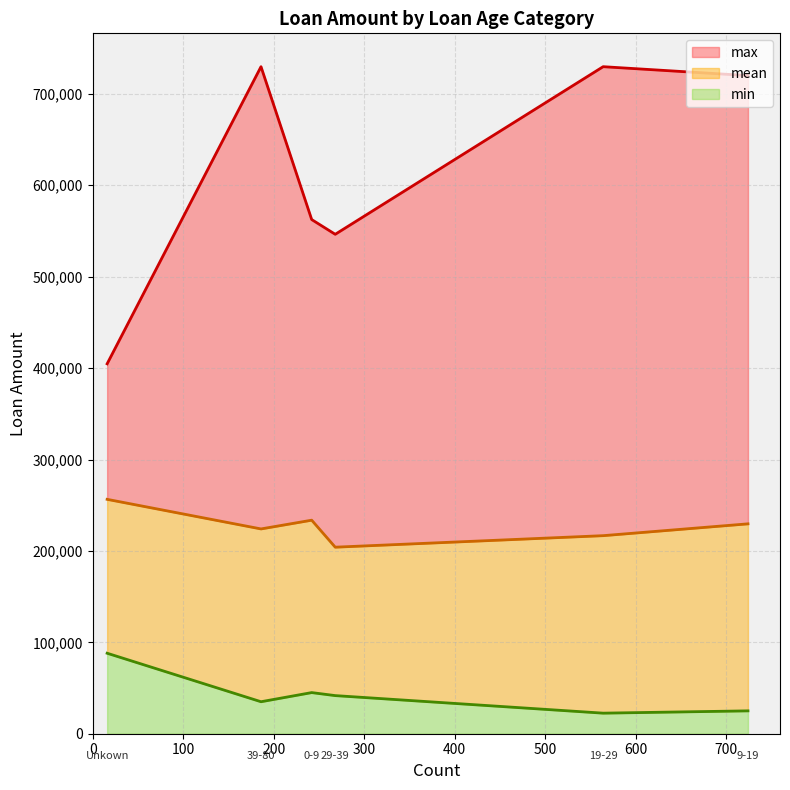

What is the sum of the mean values at 19-29 and 29-39?

420757.0